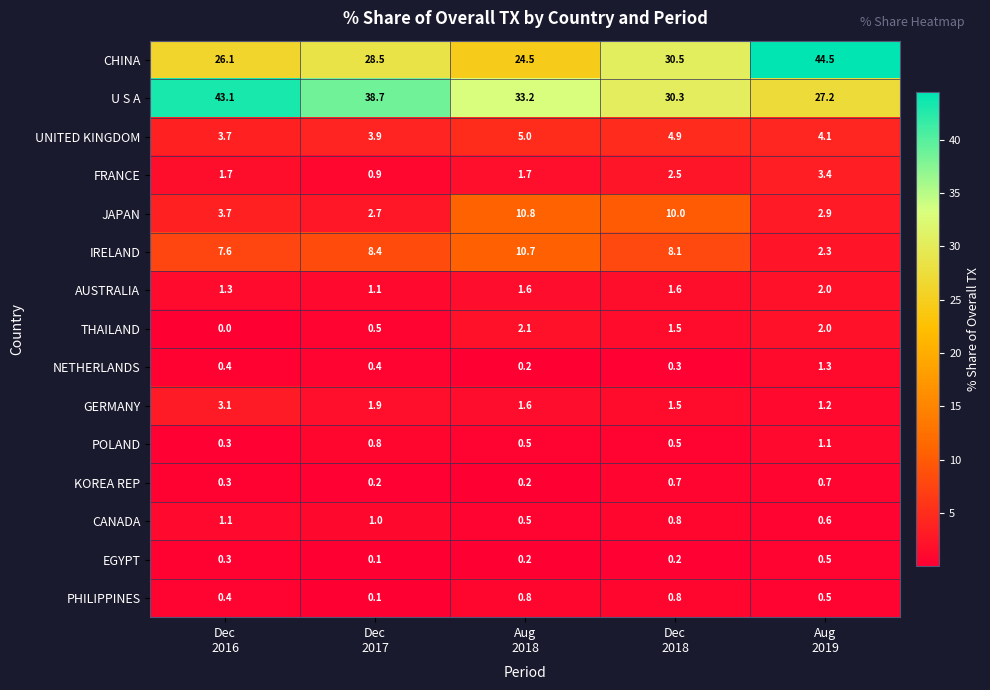

What is the difference between the highest and lowest values at Aug
2019?

44.0